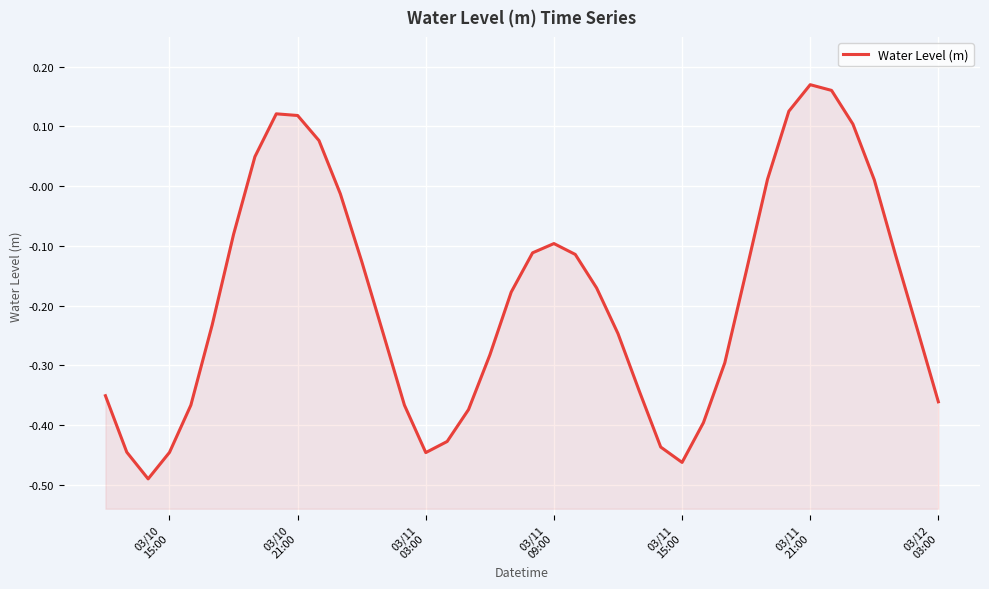

What is the value of the 13th point from the left?

-0.1